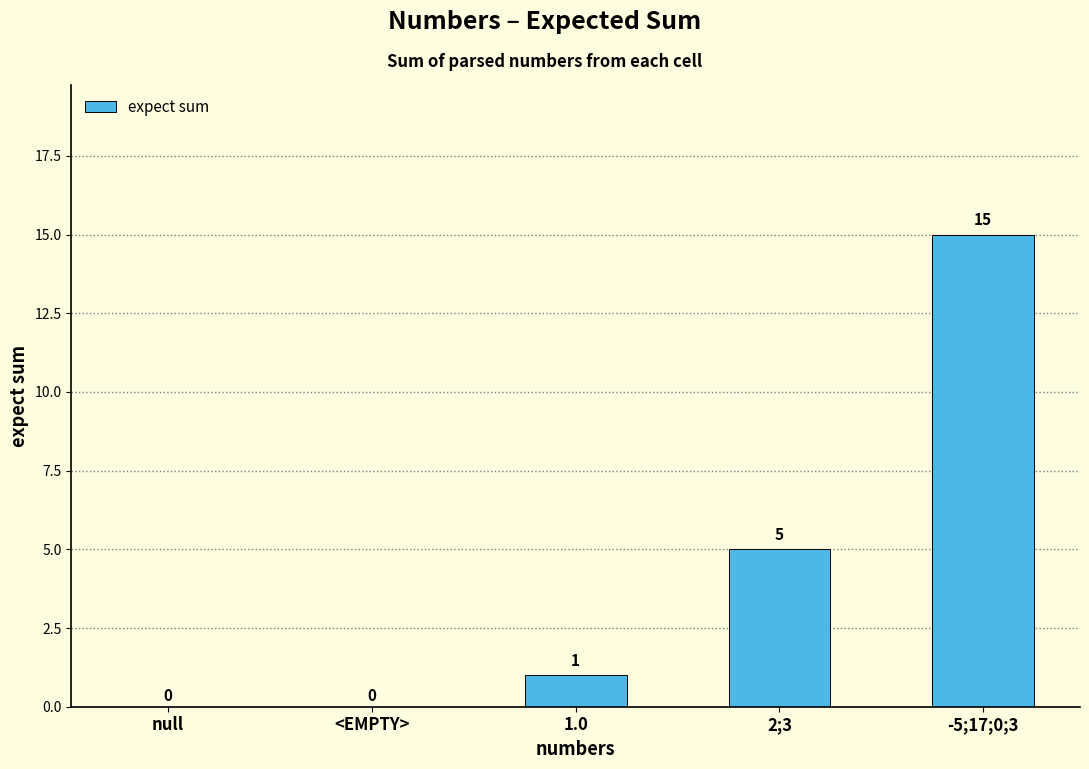

Where is the data nearest to the value 7?

2;3